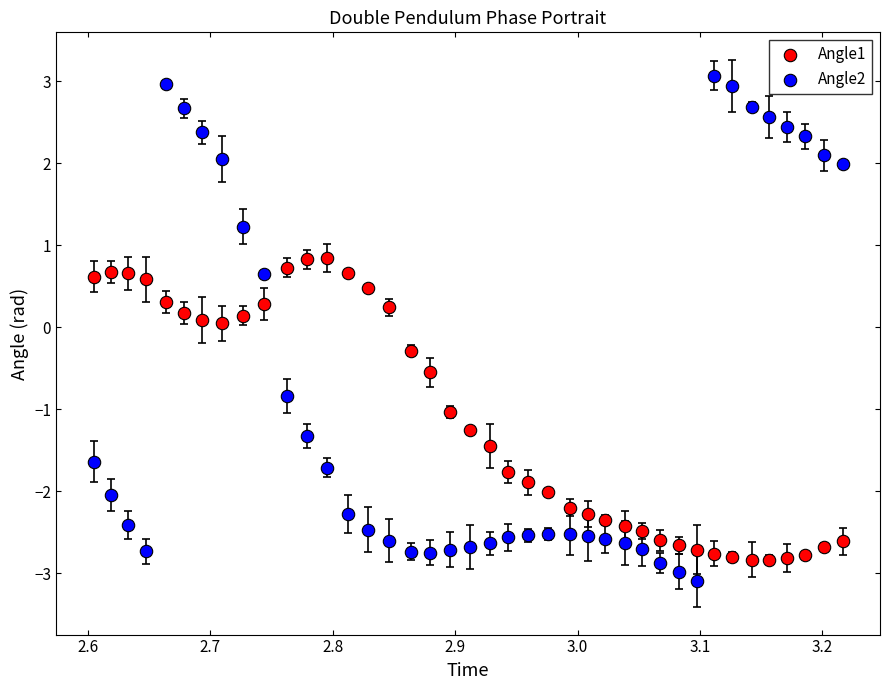

Which series contains the highest Y value?

Angle2